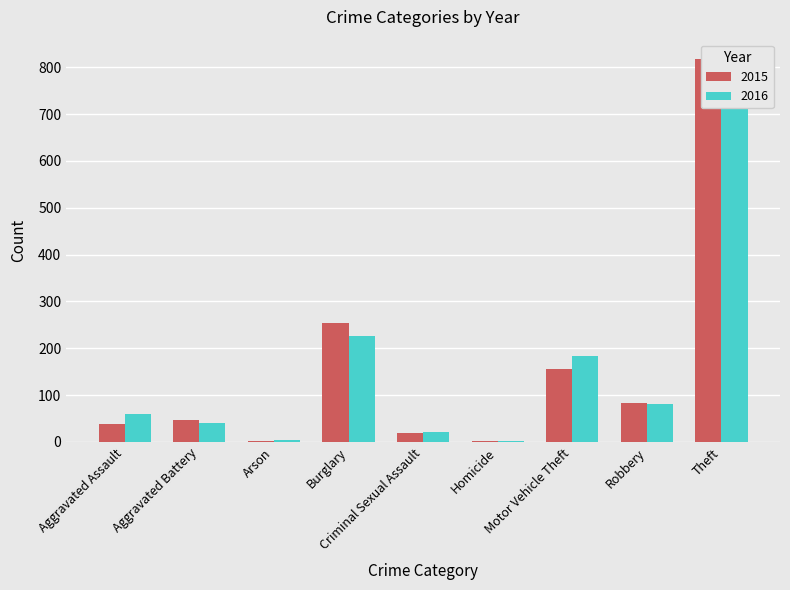

Which category has the lowest value across all series?

Homicide